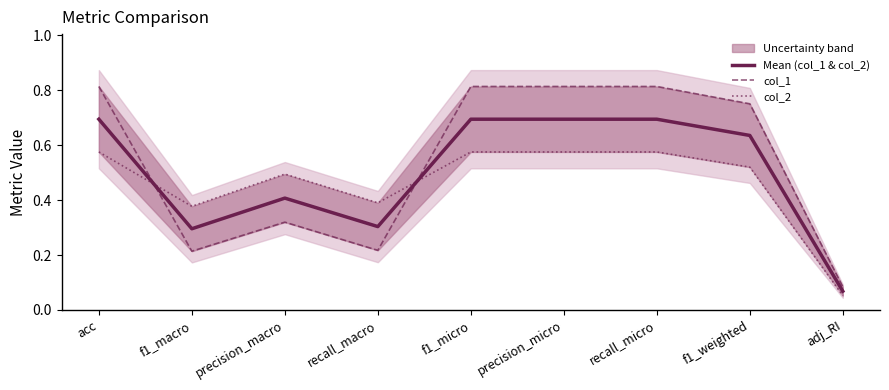

Where do col_1 and col_2 first cross each other?

acc and f1_macro